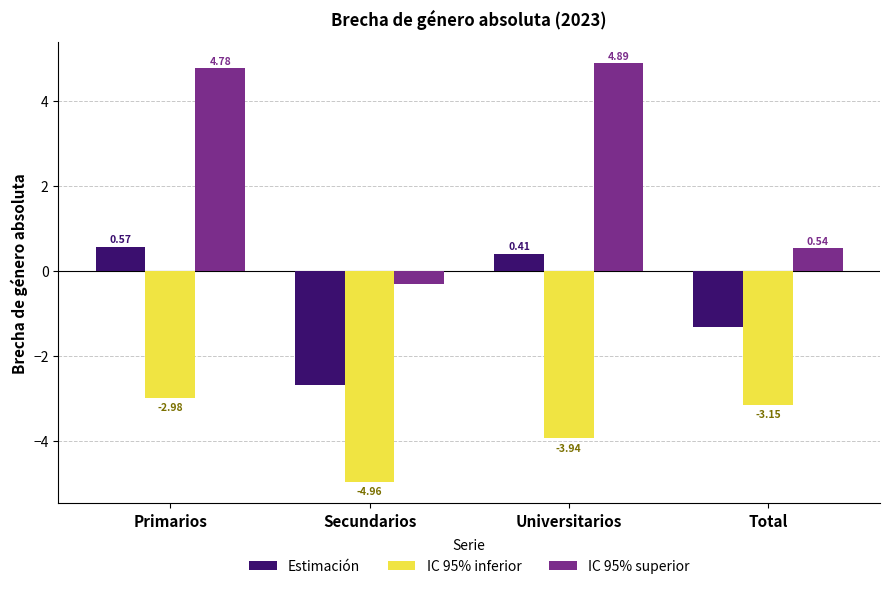

What is the sum of all IC 95% inferior values?

-15.0